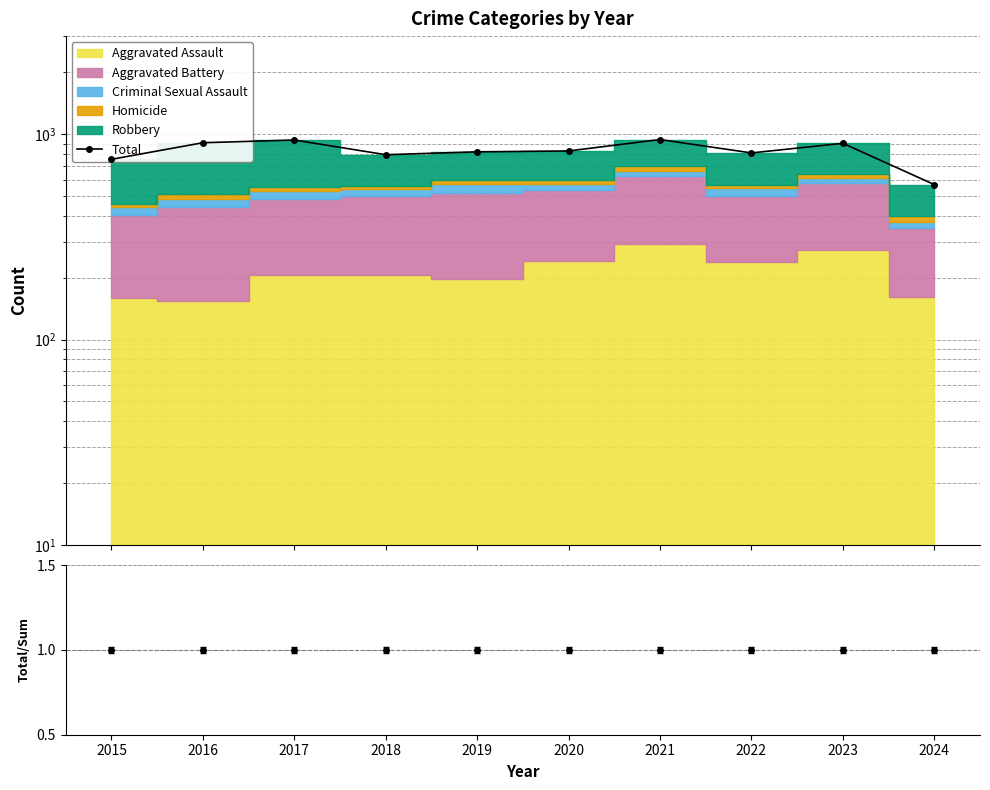

What is the value of the Total/Sum point at the 1st from the left?

1